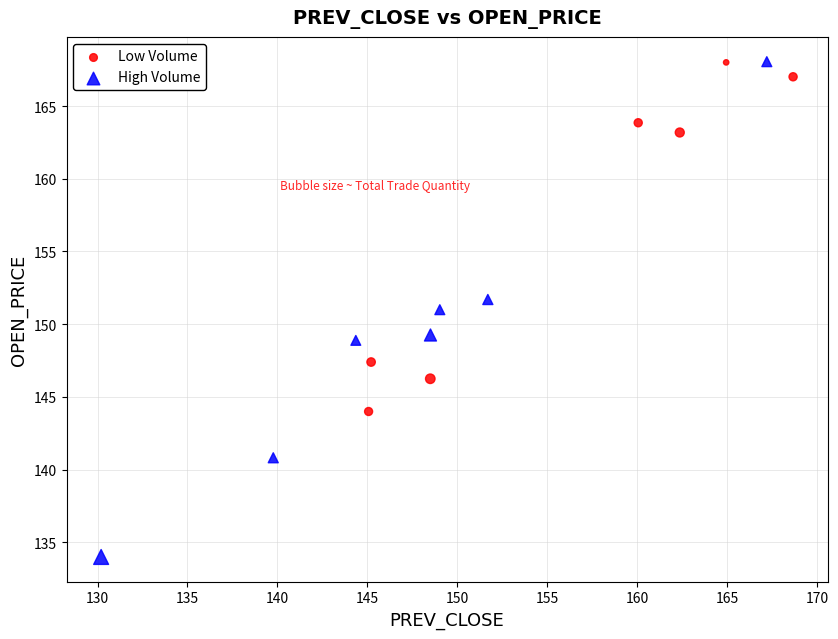

Which series has the widest spread of Y values?

High Volume